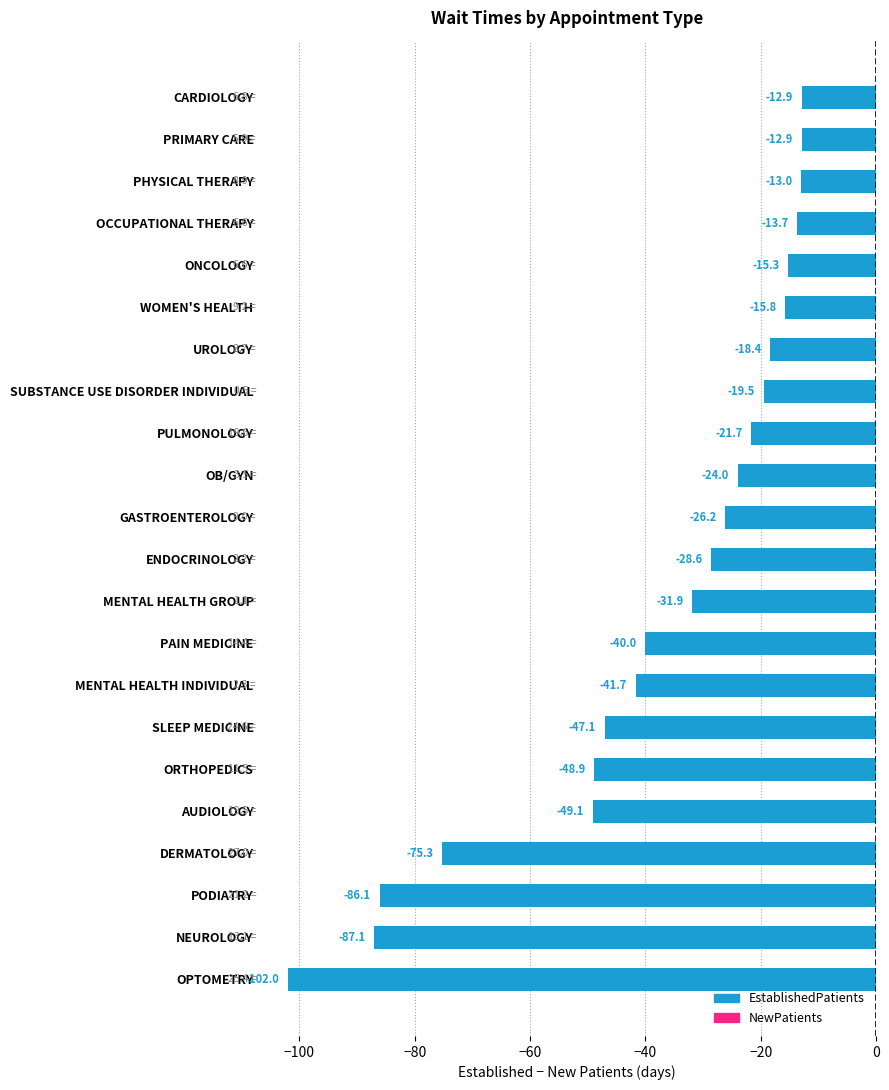

Reading bottom to top, transcribe all the data shown in this chart.

-102.0	-87.1	-86.1	-75.3	-49.1	-48.9	-47.1	-41.7	-40.0	-31.9	-28.6	-26.2	-24.0	-21.7	-19.5	-18.4	-15.8	-15.3	-13.7	-13.0	-12.9	-12.9